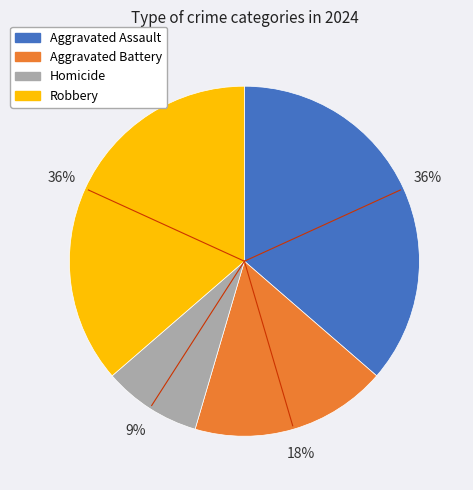

Which has a higher value, Robbery or Homicide?

Robbery